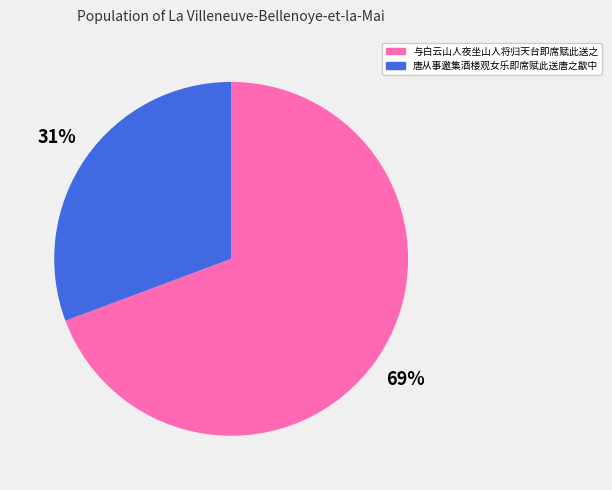

Is the sum of 唐从事邀集酒楼观女乐即席赋此送唐之歙中 and 与白云山人夜坐山人将归天台即席赋此送之 greater than half?

Yes